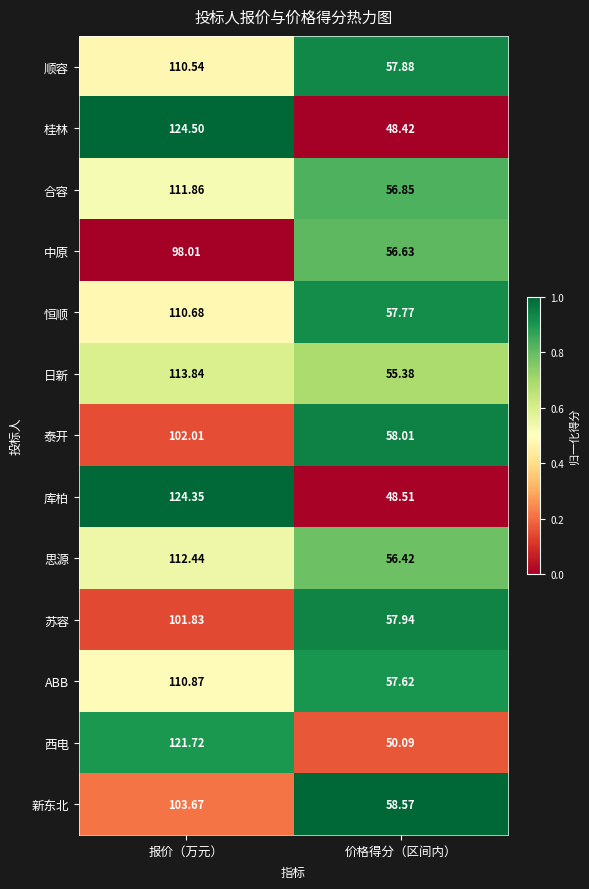

At 报价（万元）, list the series in order from largest to smallest.

桂林, 库柏, 西电, 日新, 思源, 合容, ABB, 恒顺, 顺容, 新东北, 泰开, 苏容, 中原